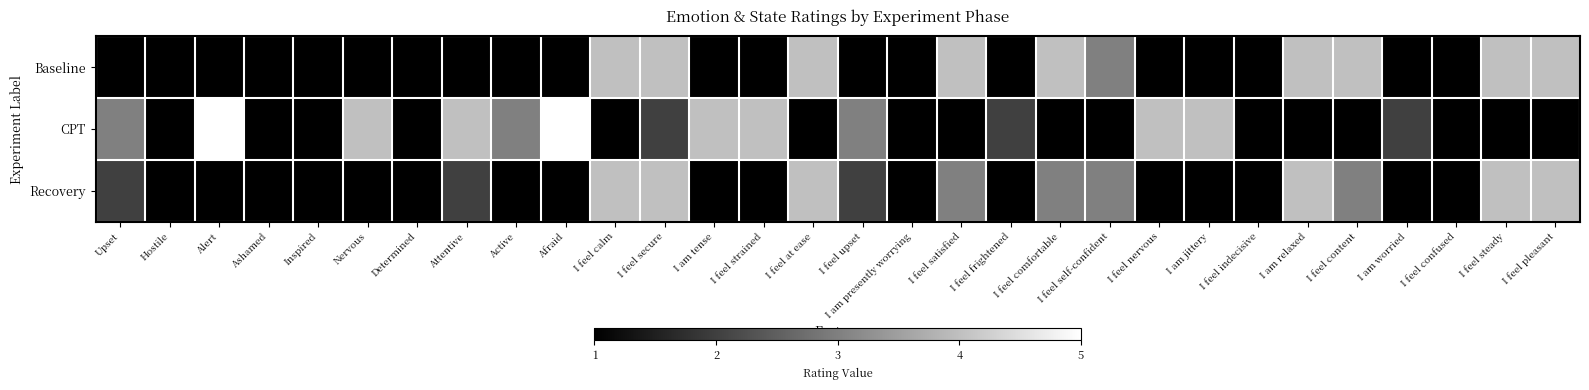

What is the minimum value shown in the chart?

1